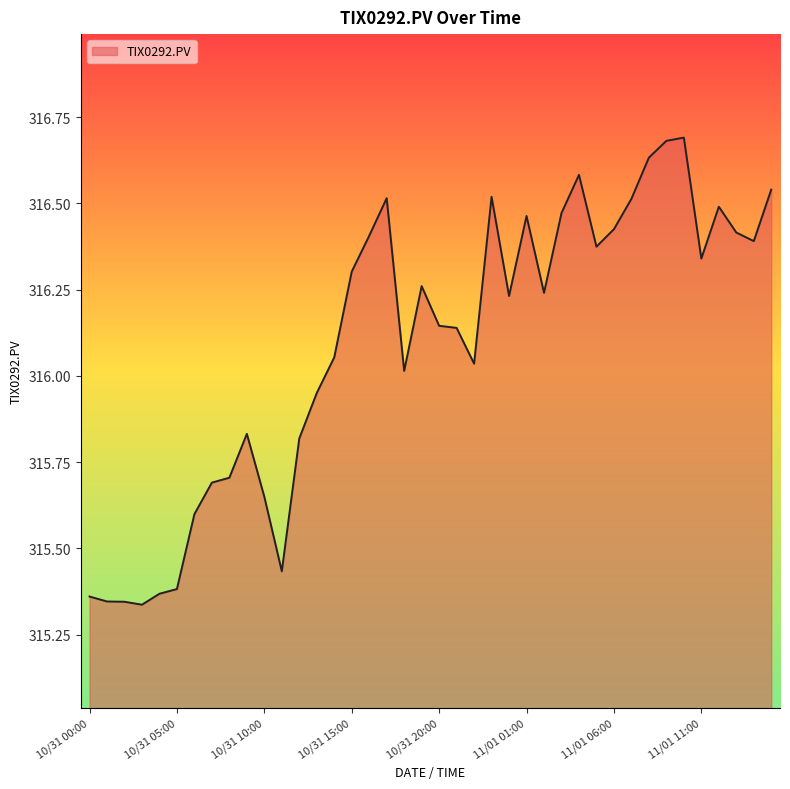

What is the difference between the maximum and minimum values?

1.4